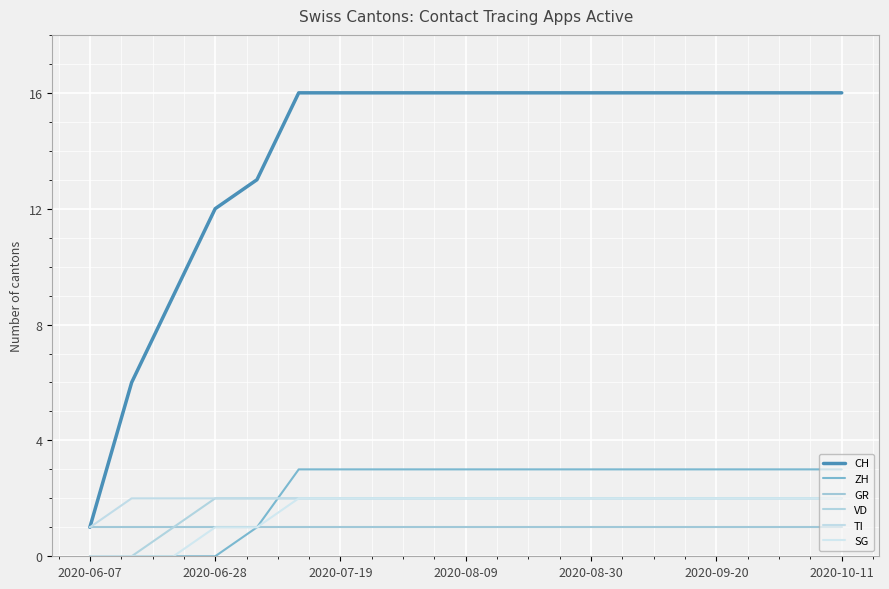

What are all the series names shown in the legend?

CH, ZH, GR, VD, TI, SG